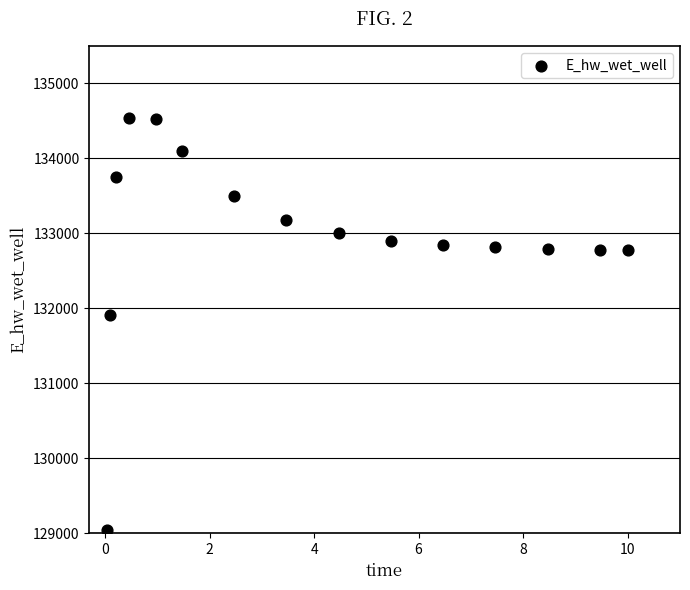

What is the range of Y values (max minus min)?

5504.7